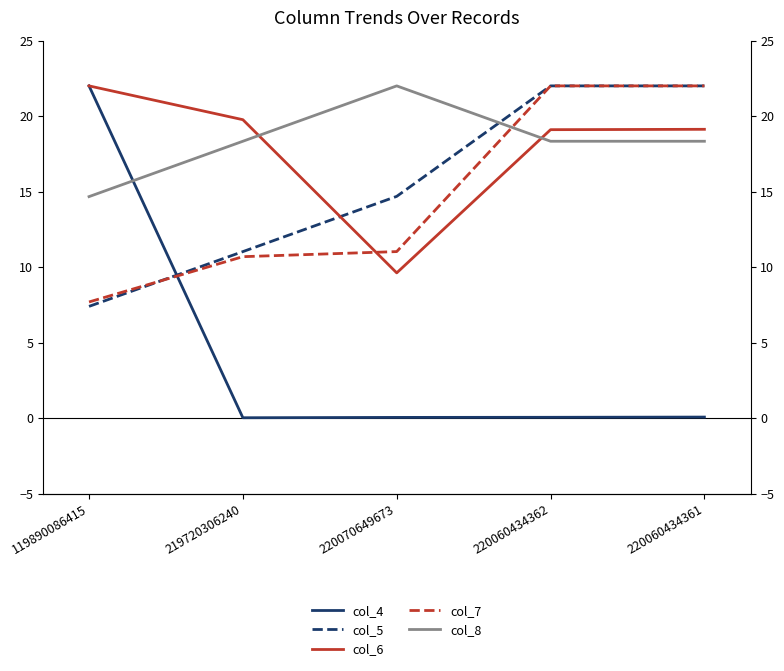

Which series has the widest spread of values?

col_4